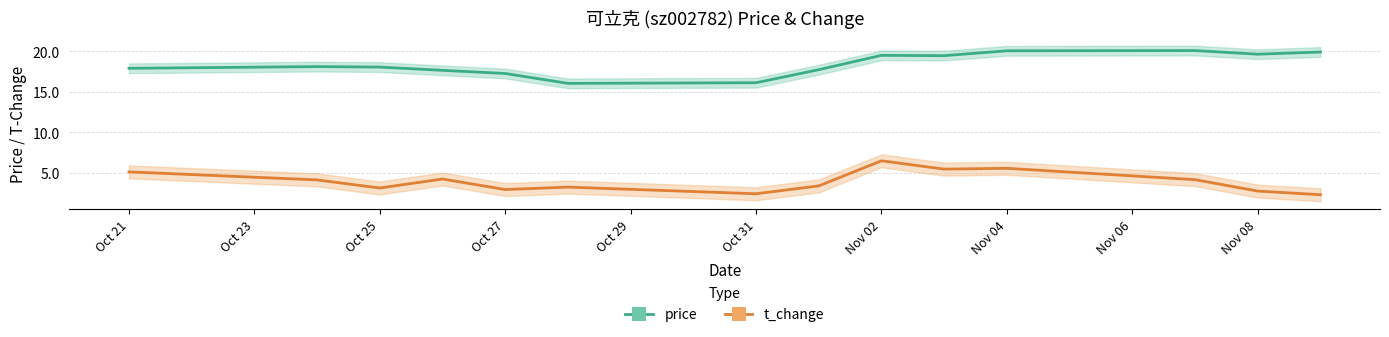

Between Oct 23 and Oct 31, which series saw the biggest shift?

price